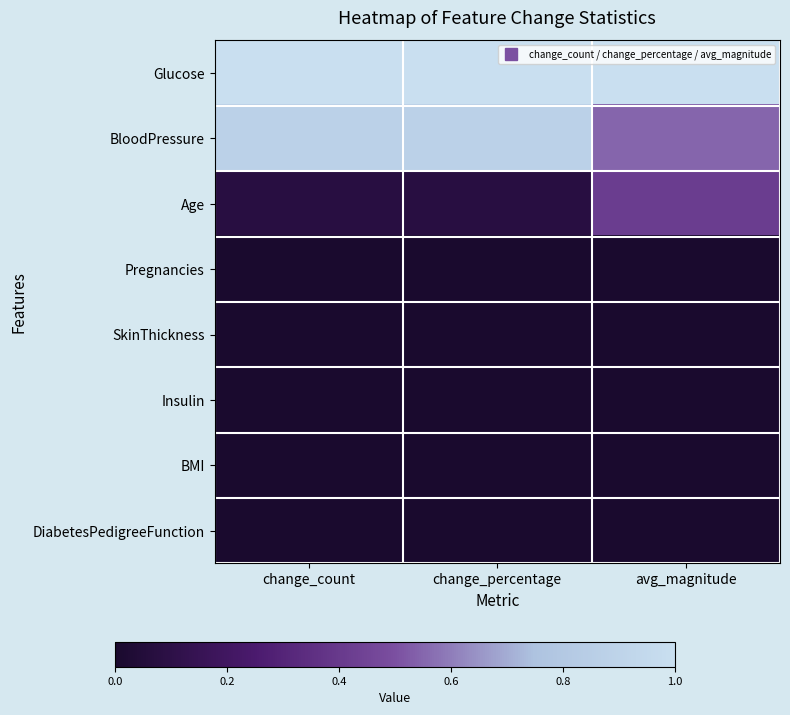

Rank the series by their maximum value, from lowest to highest.

Pregnancies, SkinThickness, Insulin, BMI, DiabetesPedigreeFunction, Age, BloodPressure, Glucose